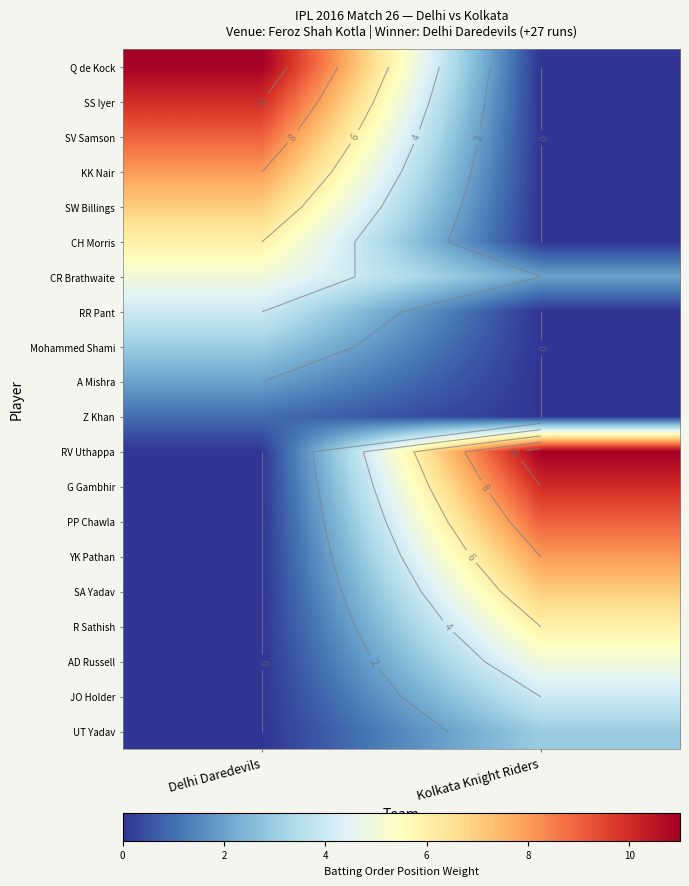

Is the value of Mohammed Shami at Delhi Daredevils greater than the value of UT Yadav at Kolkata Knight Riders?

No